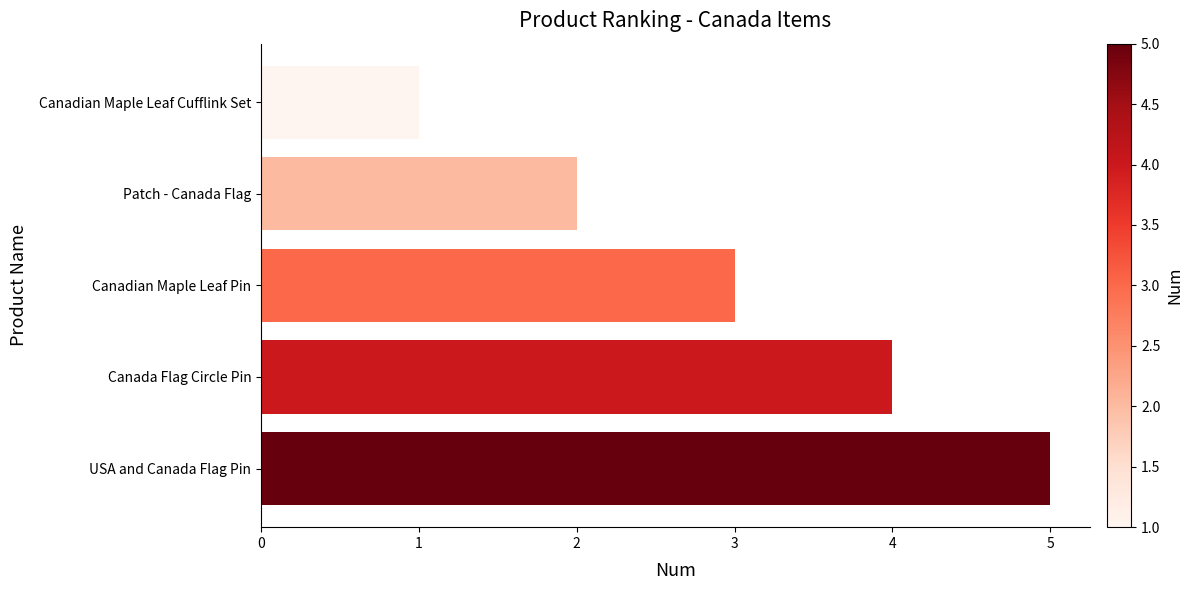

What value does the data have at Canadian Maple Leaf Pin?

3